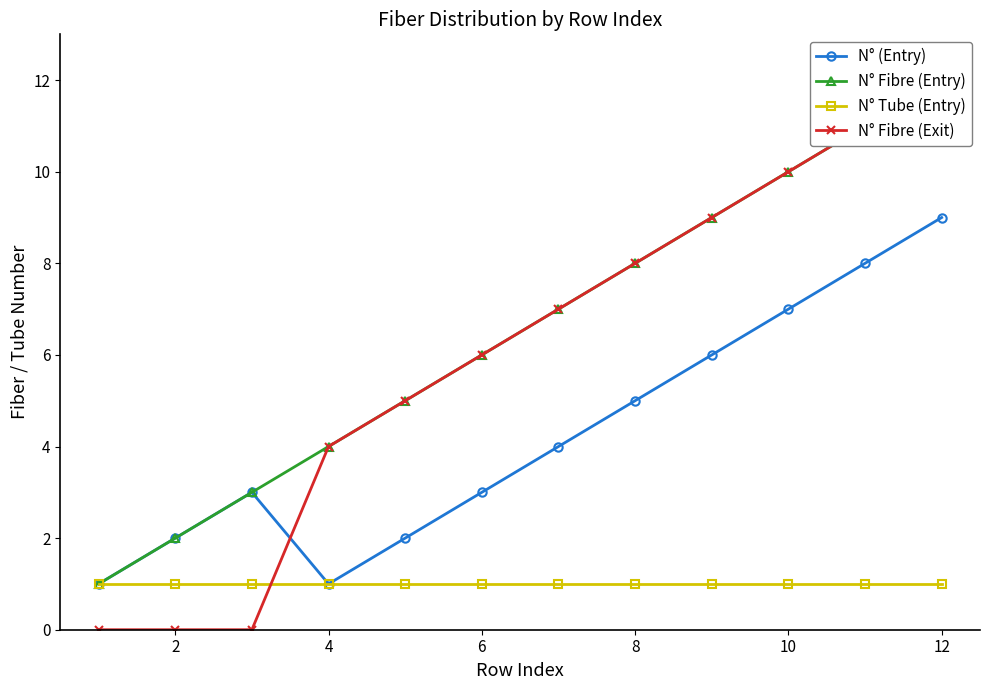

At which label does N° (Entry) reach its peak?

12